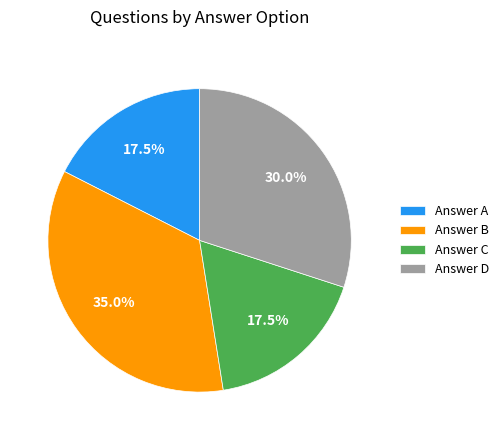

Which has a higher value, Answer A or Answer D?

Answer D